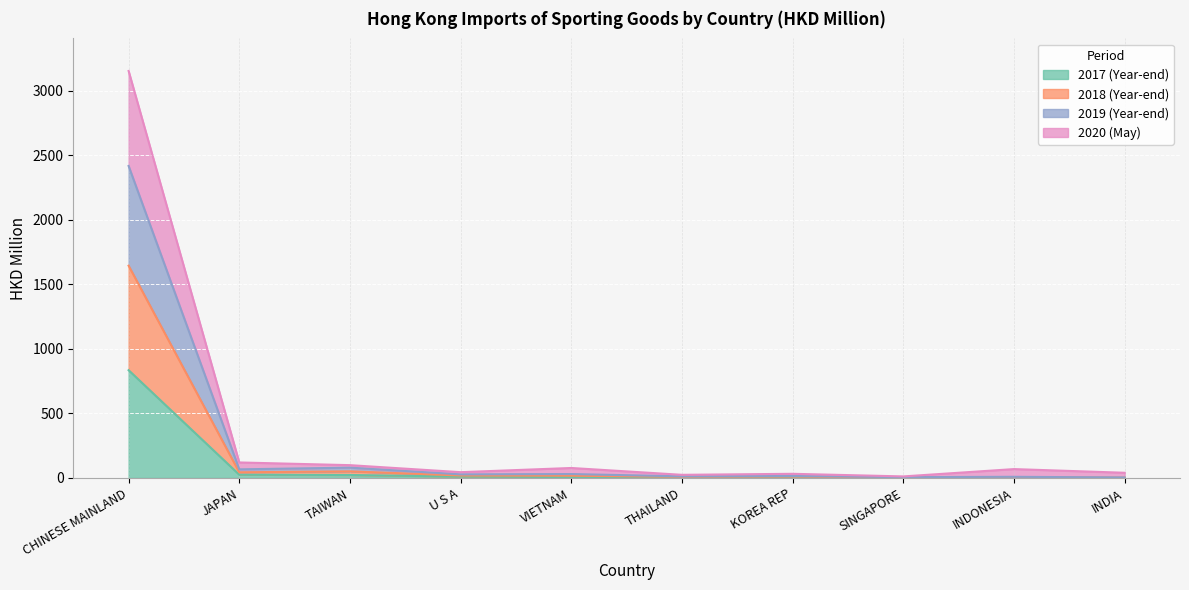

True or false: 201912 and 201812 cross at least once.

False